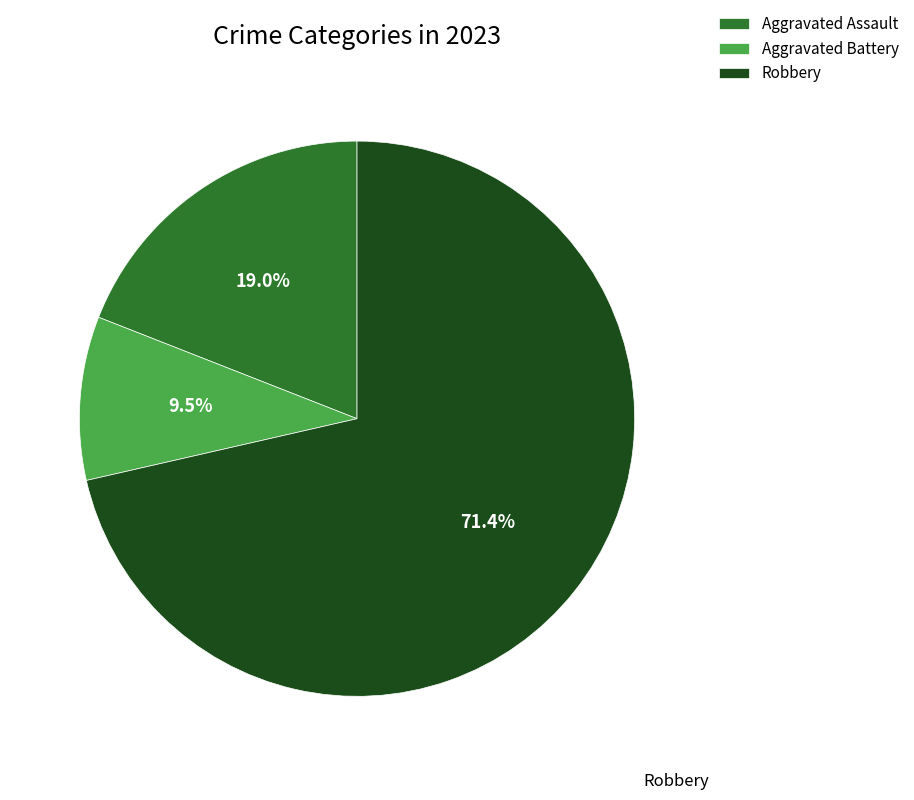

Which category has the biggest portion of the pie?

Robbery